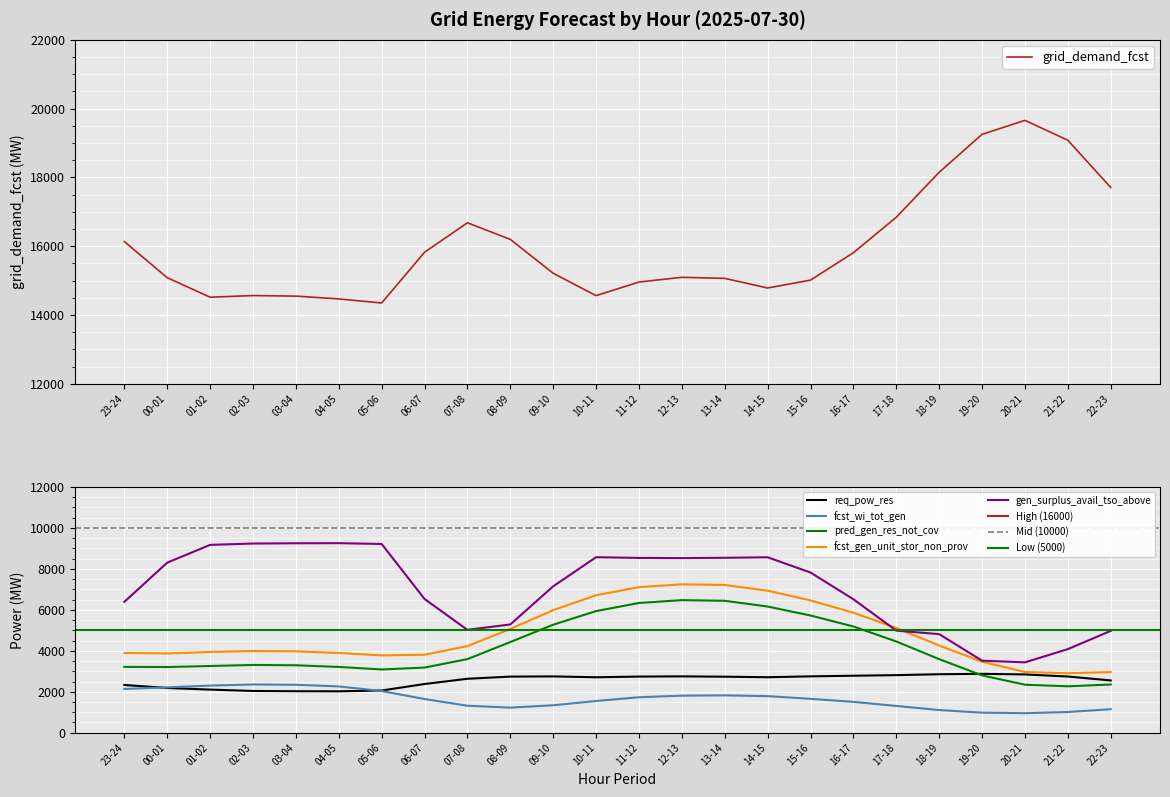

How many interior local peaks does the gen_surplus_avail_tso_above series have?

3